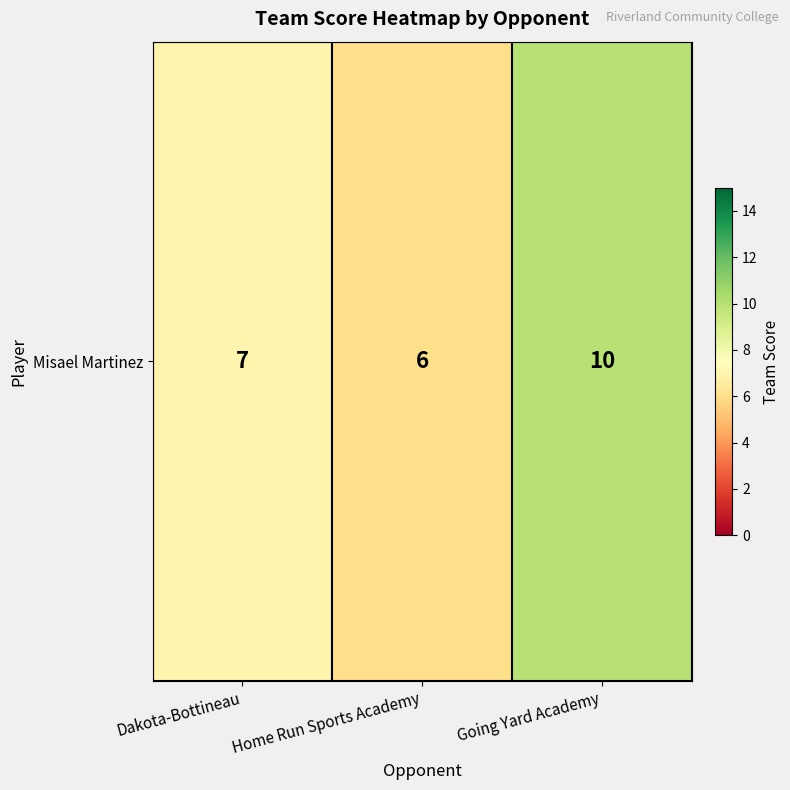

At which label does the data first exceed 7?

Going Yard Academy